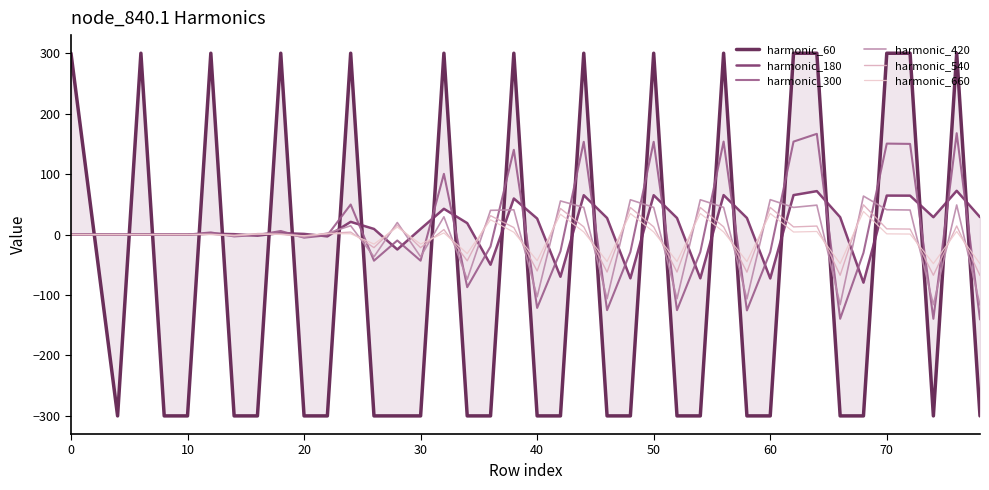

How many interior local valleys does the harmonic_420 series have?

14